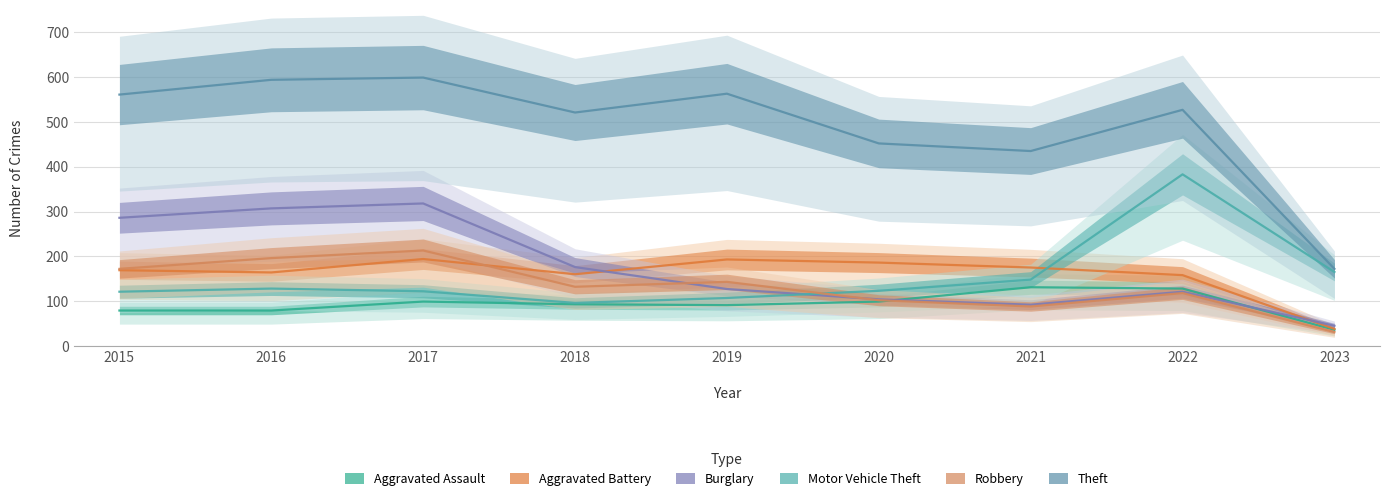

Is it true that Aggravated Assault equals 20 at 2023?

False